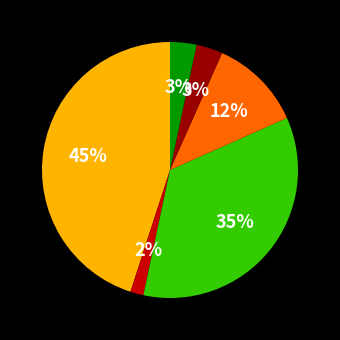

To the nearest percent, what is the difference between the largest and smallest slice percentages?

43%